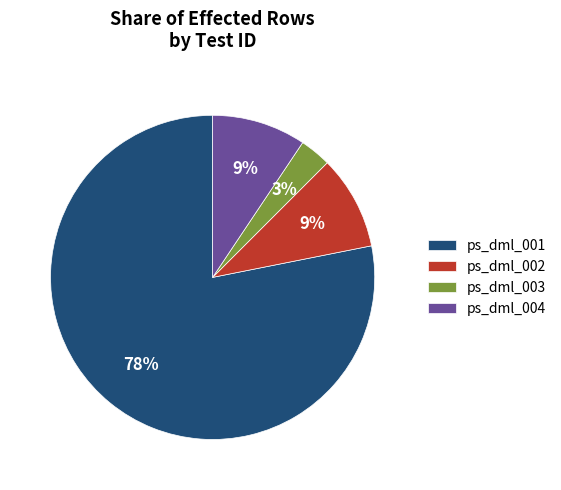

Is the sum of ps_dml_002 and ps_dml_003 greater than half?

No